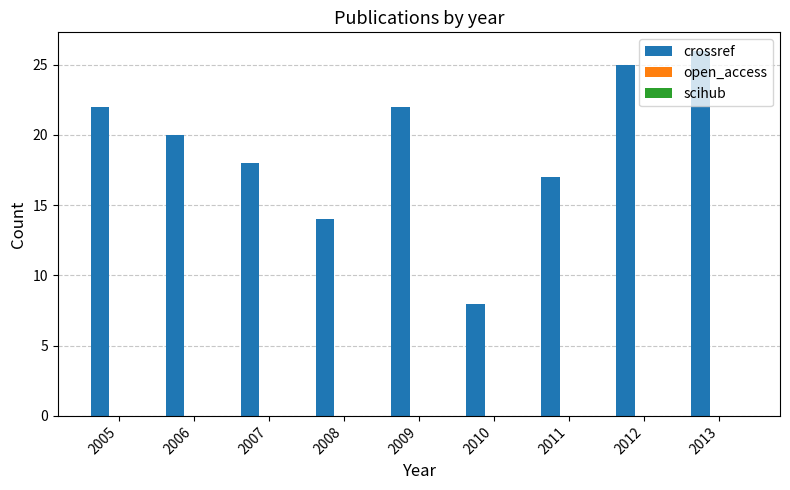

What is the minimum value shown in the chart?

8